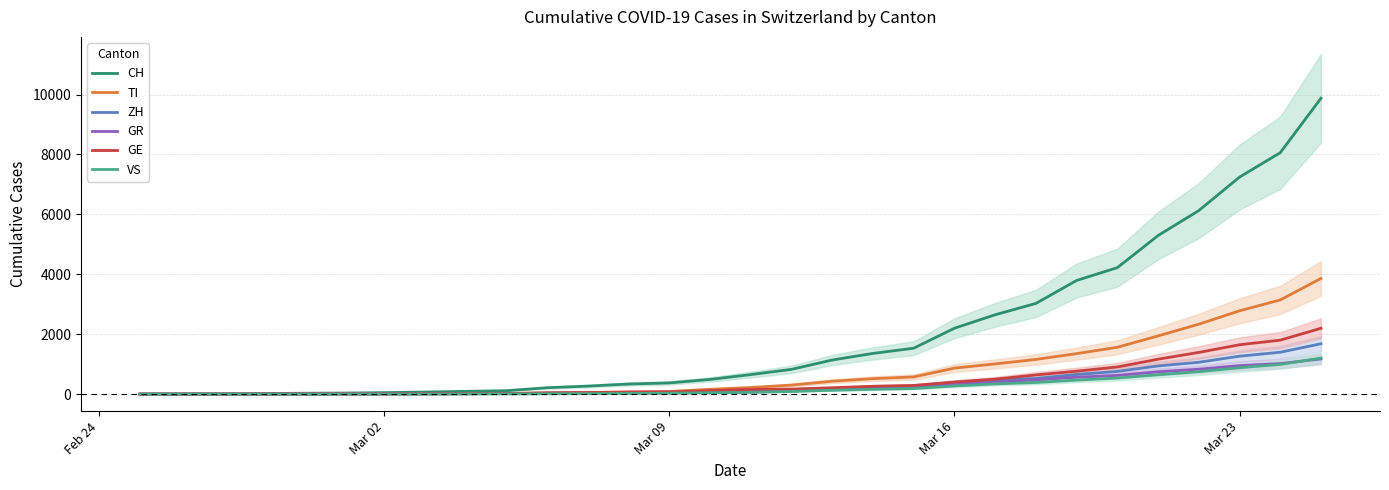

Which label corresponds to the smallest value in the chart?

Feb 24